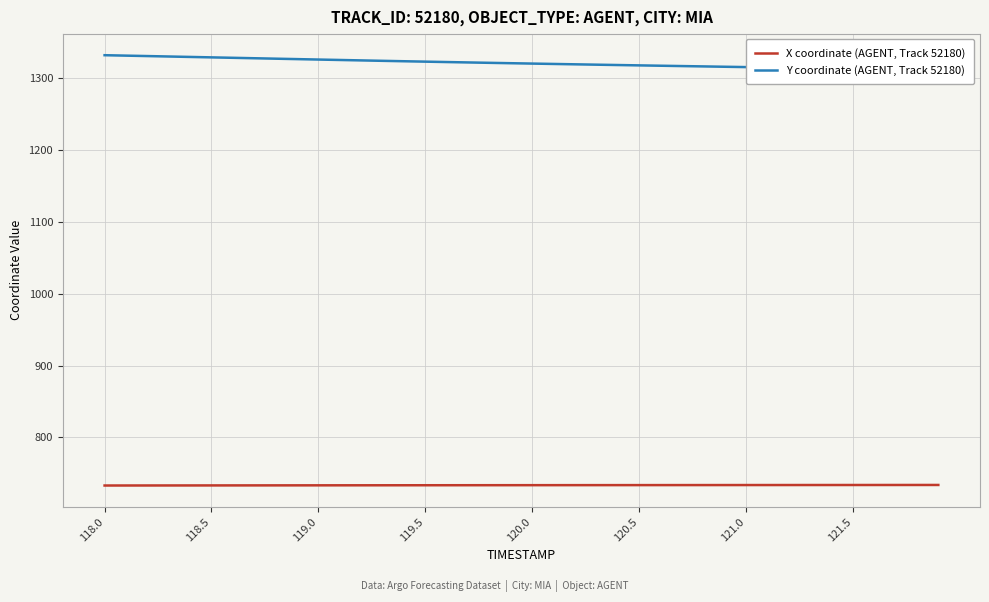

What is the maximum value shown in the chart?

1331.9